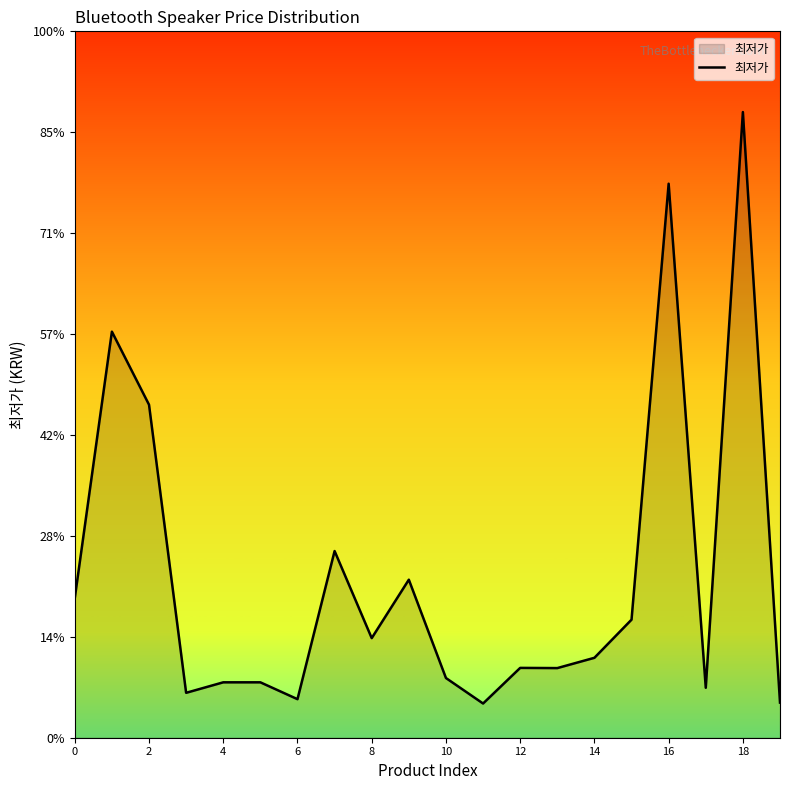

What is the difference between the maximum and minimum values?

586100